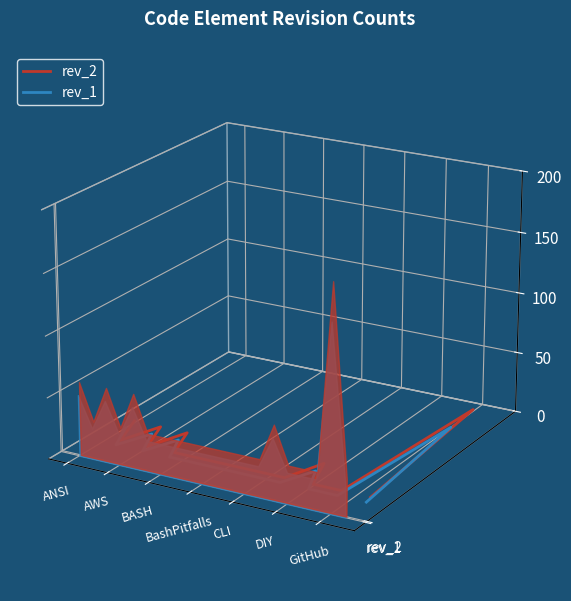

Which series has the largest total across all categories?

rev_2